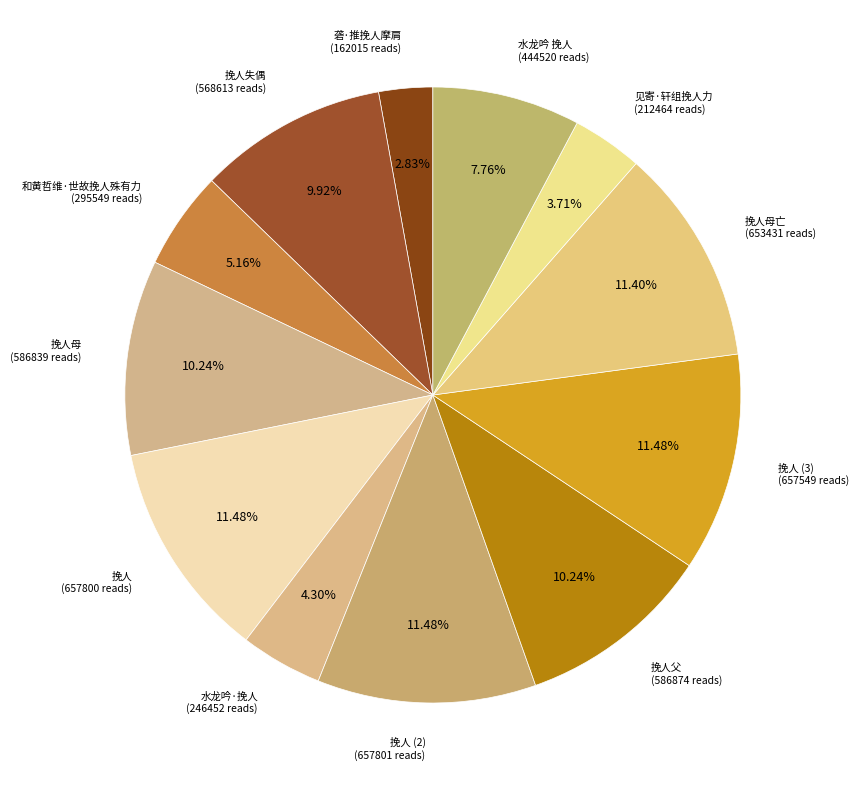

Between 挽人 and 挽人父, which is larger?

挽人